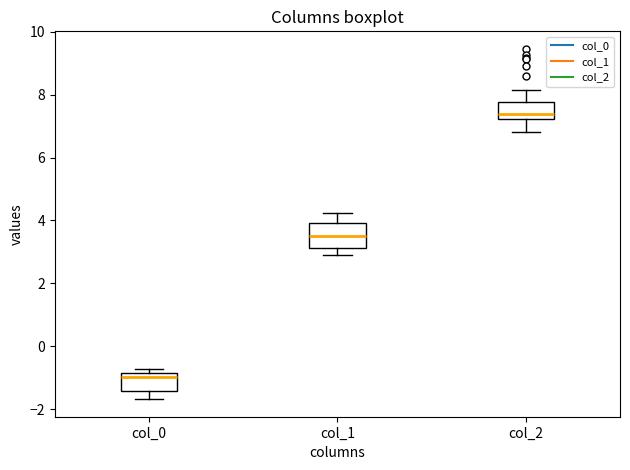

Which box is the tallest, from its lower edge to its upper edge?

col_1